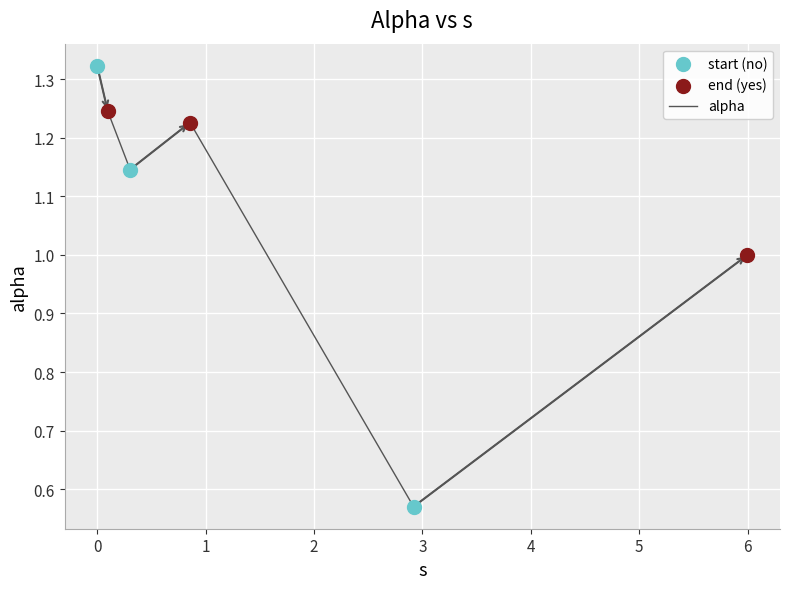

How many interior local peaks (higher than both neighbors) does the data have?

1